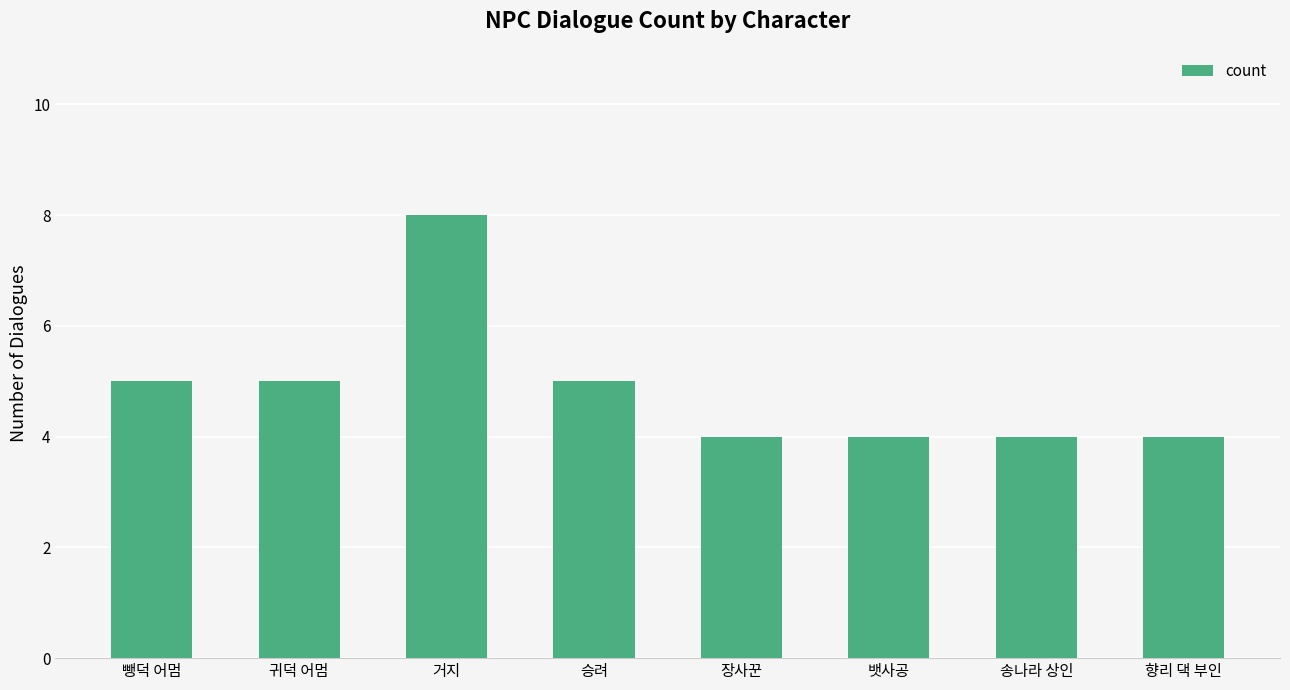

What is the minimum value shown in the chart?

4